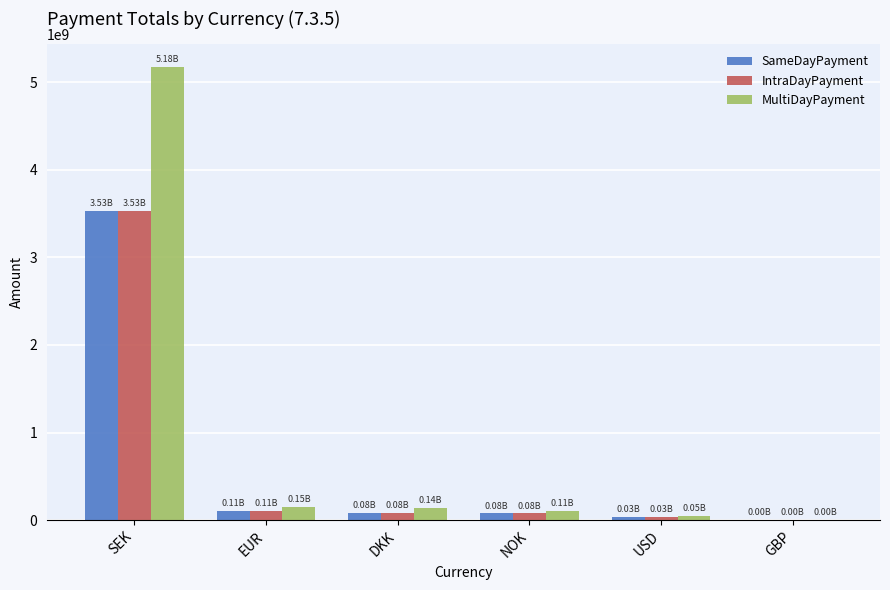

Count the number of categories in the chart.

6